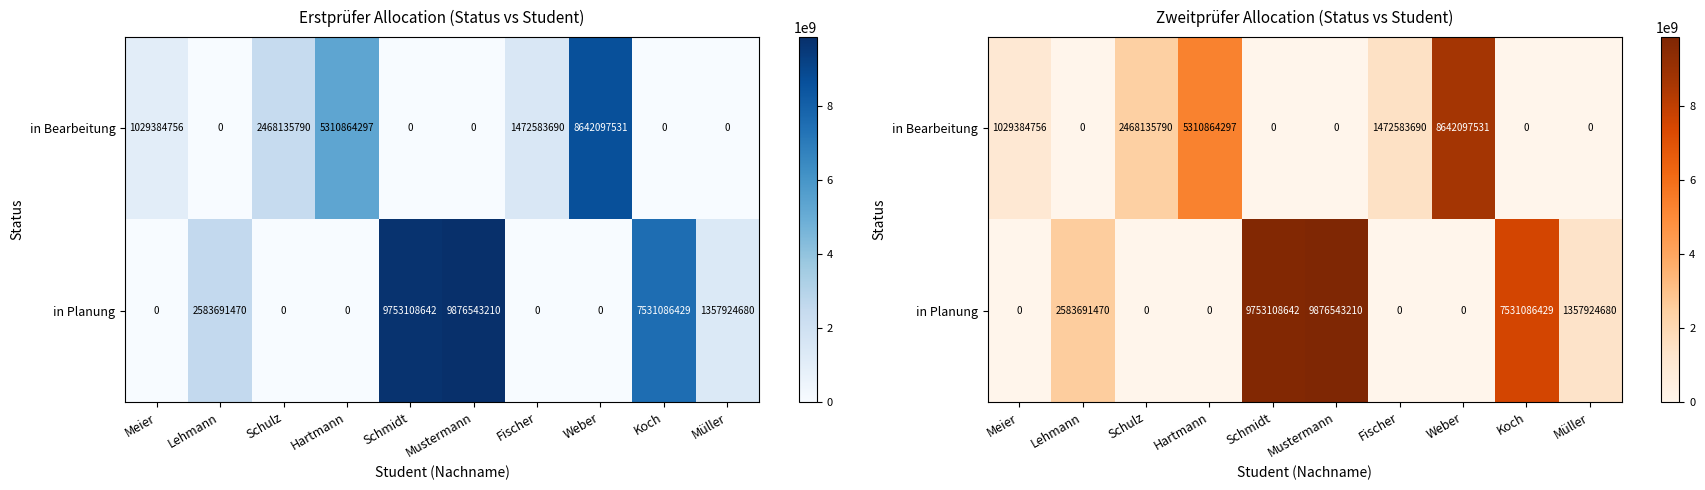

Which series has the largest range (max minus min)?

in Planung